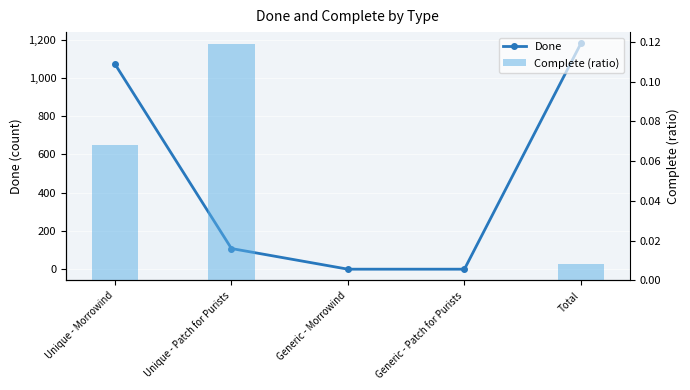

Between Generic - Morrowind and Generic - Patch for Purists, which series saw the biggest shift?

Done